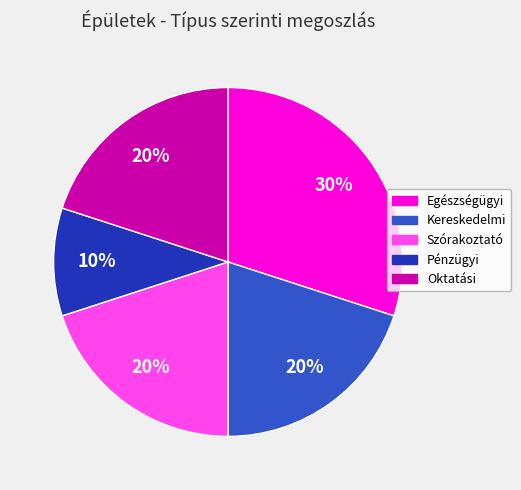

Is there a majority slice in this chart?

No